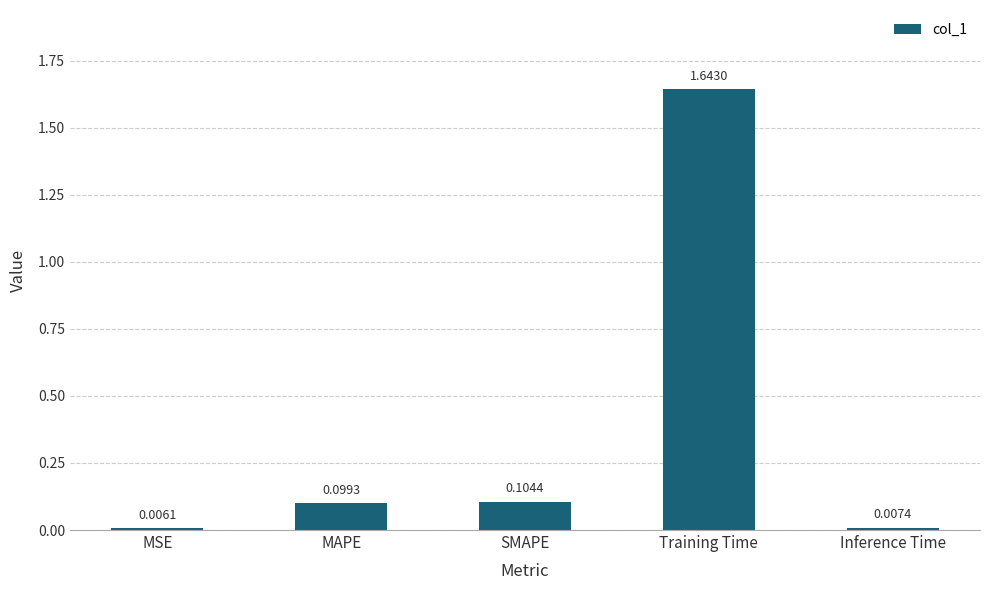

What is the sum of all values?

1.9